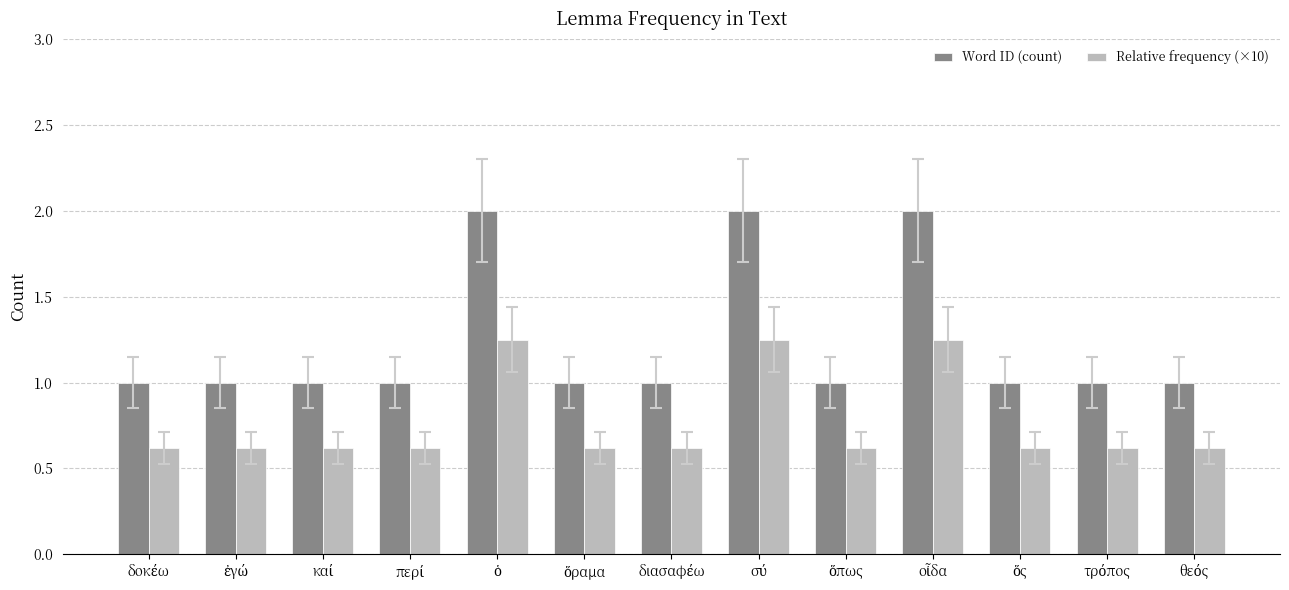

Which series has the largest total across all categories?

Word ID (count)